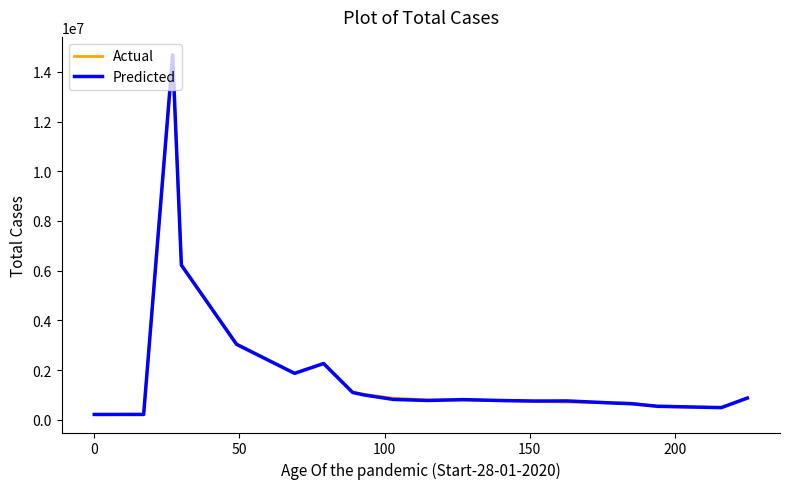

Count the number of data series in this chart.

2